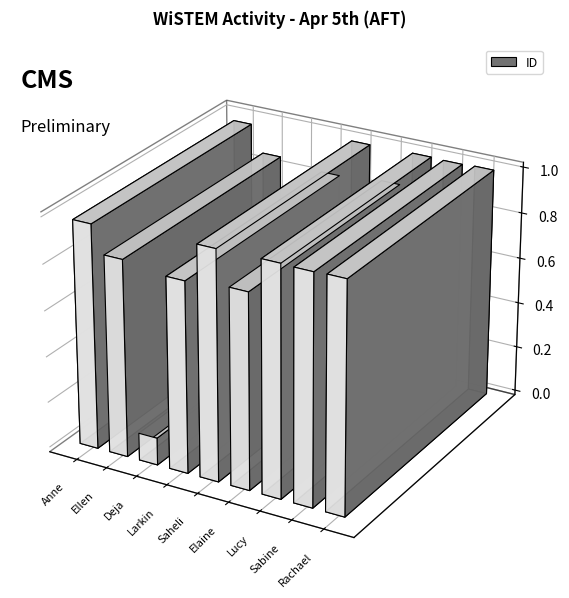

What is the label of the 8th bar from the left?

Sabine